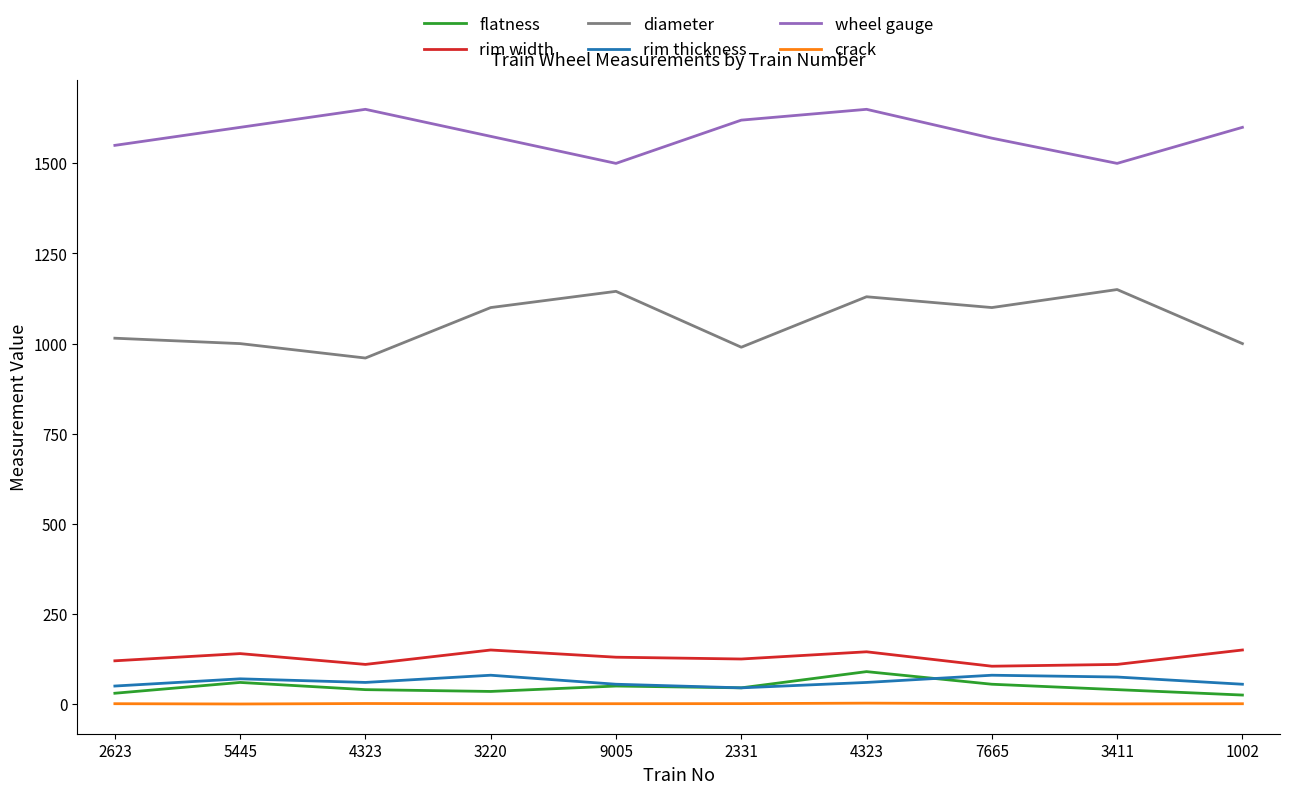

How many interior local valleys does the diameter series have?

3